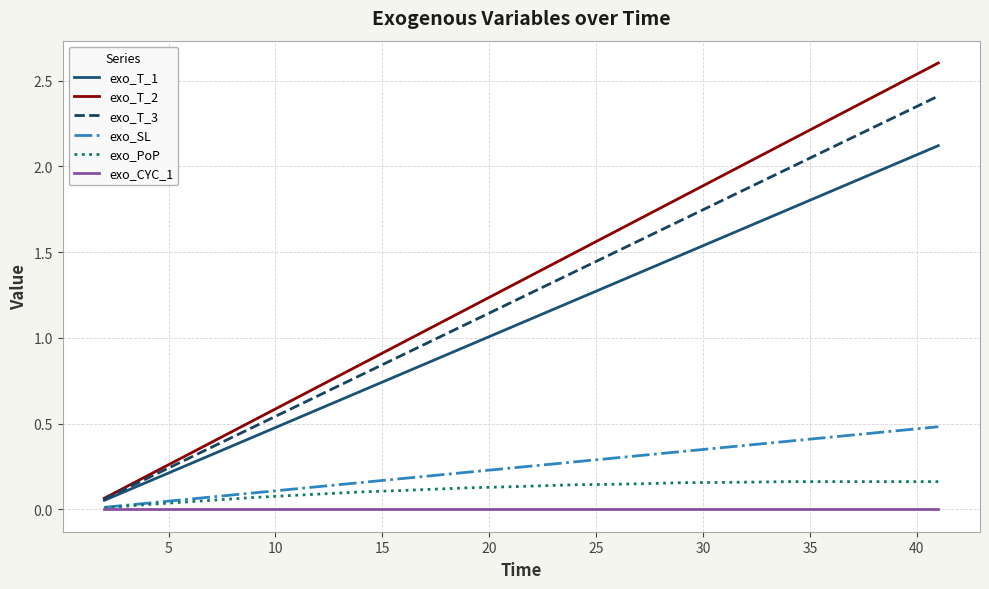

Rank the series by their maximum value, from highest to lowest.

exo_T_2, exo_T_3, exo_T_1, exo_SL, exo_PoP, exo_CYC_1